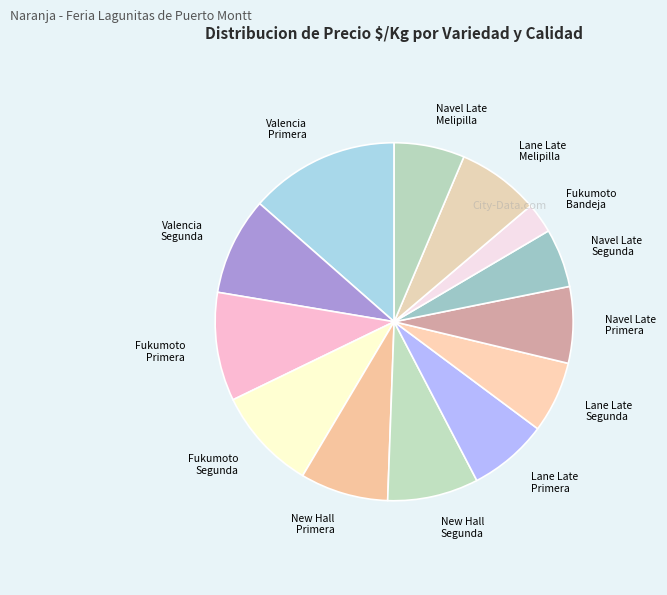

Combined, do Navel Late Segunda and Lane Late Primera account for over 50%?

No